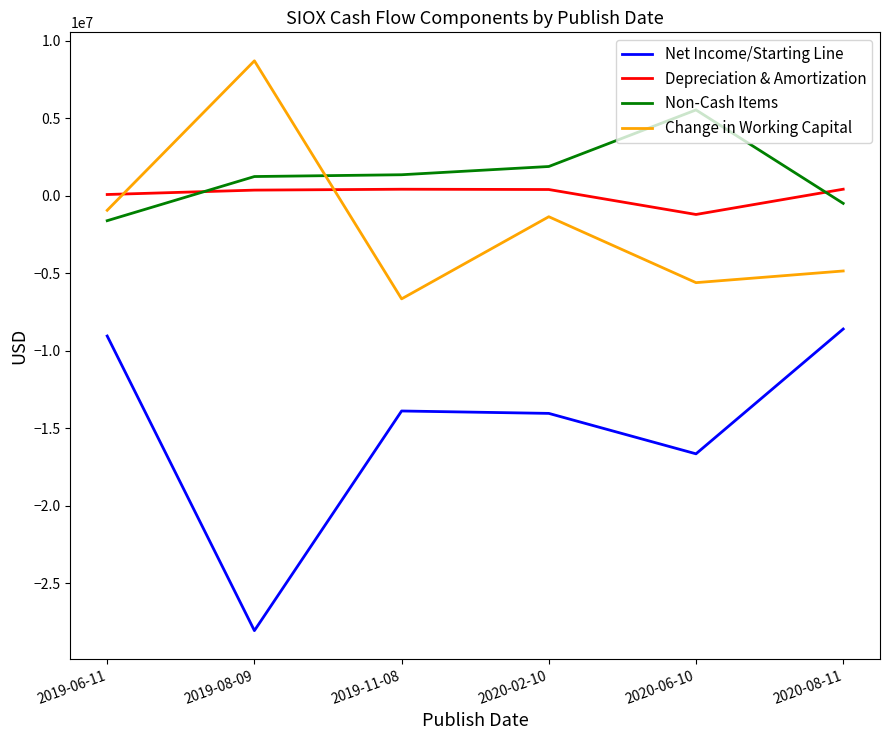

Which series has the largest total across all categories?

Non-Cash Items